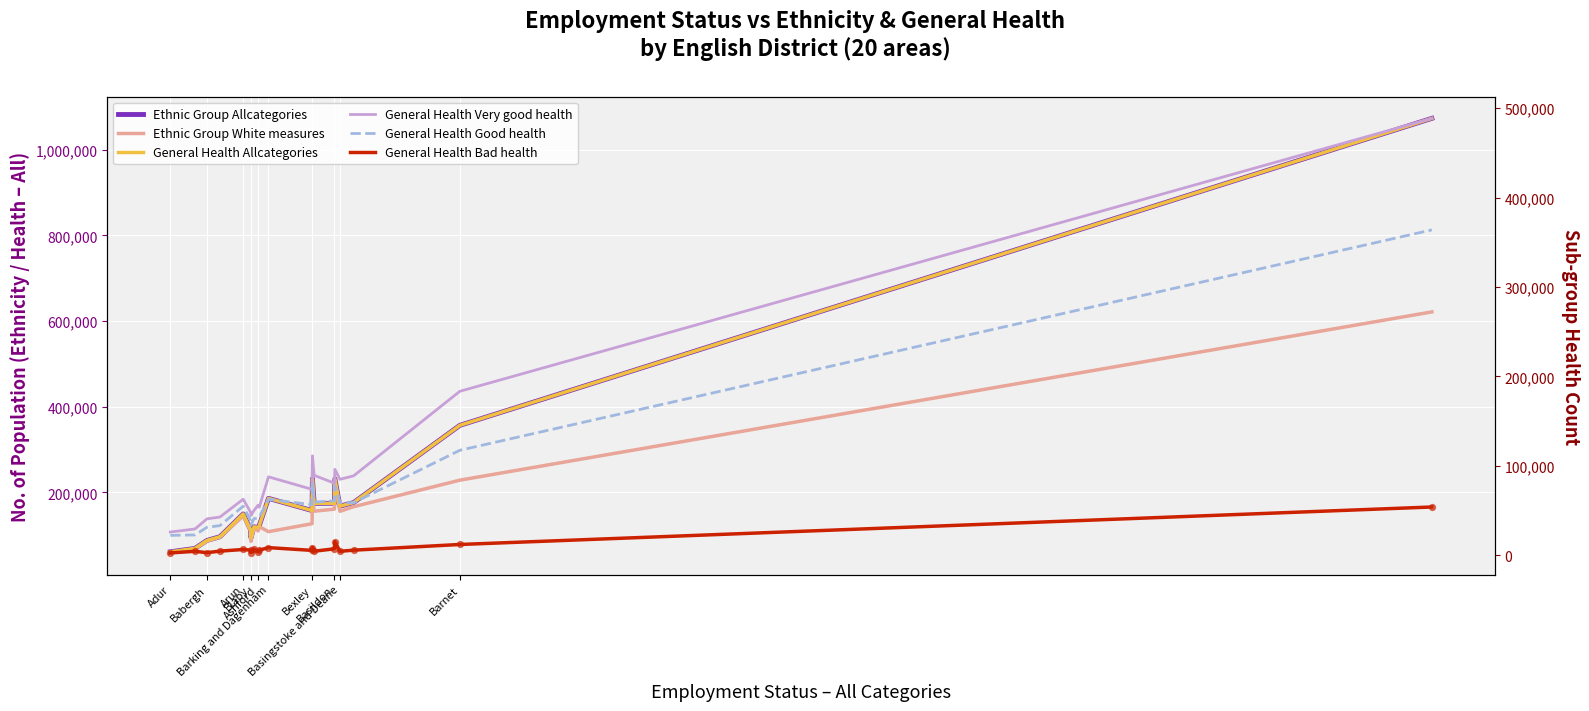

What is the total value across all series at Barnet?

1254332